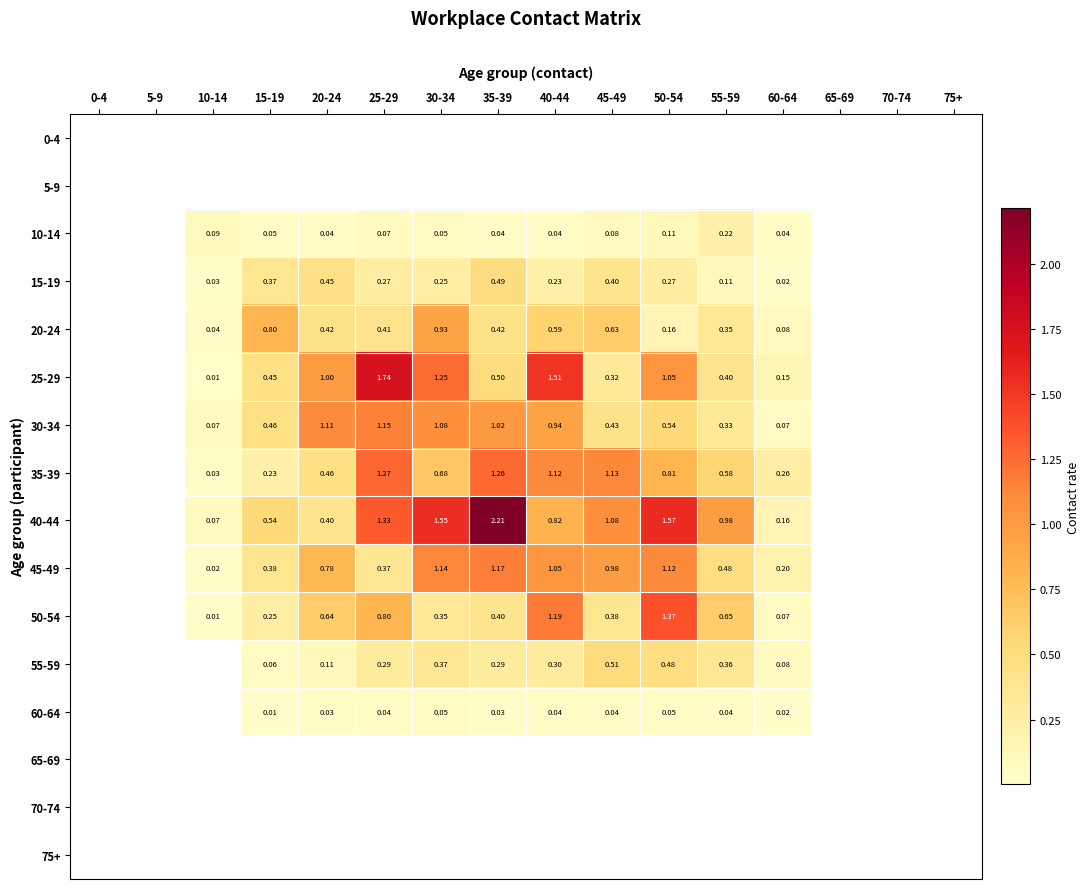

Is the value of 10-14 at 45-49 greater than the value of 30-34 at 20-24?

No